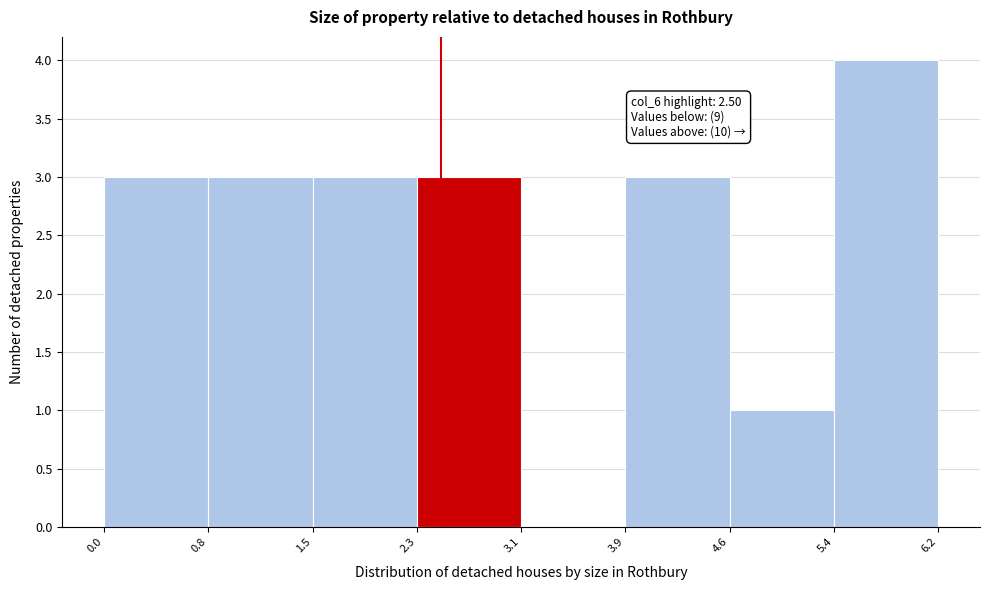

Which range on the x-axis has the tallest bar?

5.4 to 6.2